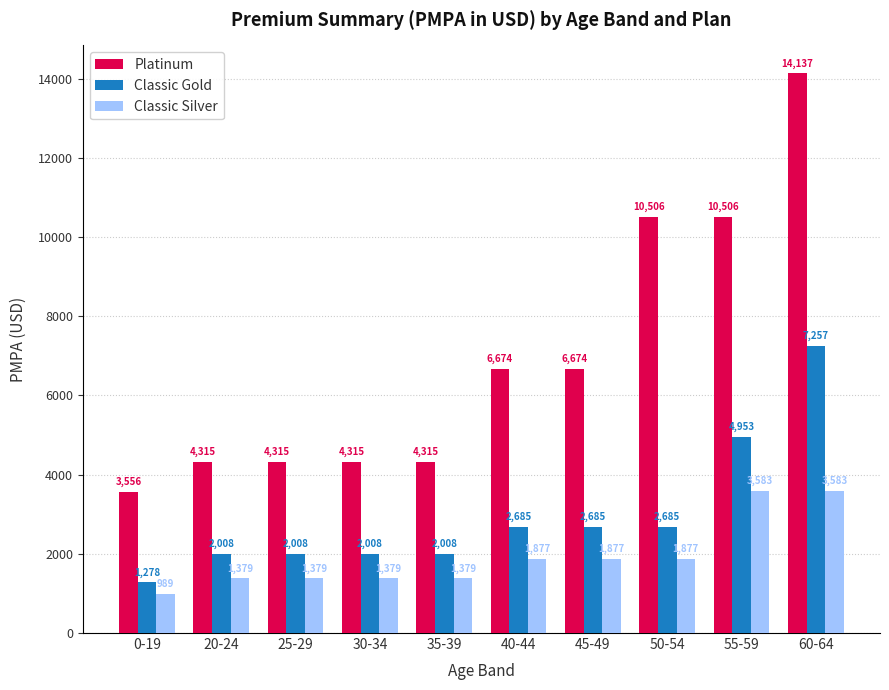

True or false: Classic Gold has a value of 2685.2 at 40-44.

True